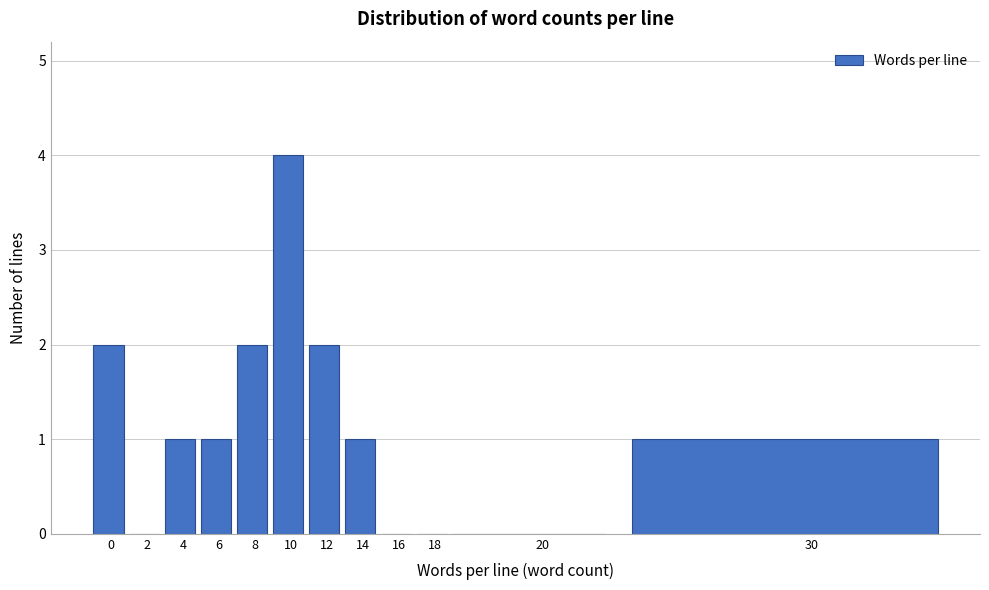

Reading left to right, transcribe all the data shown in this chart.

0=2	2=0	4=1	6=1	8=2	10=4	12=2	14=1	16=0	18=0	20=0	30=1